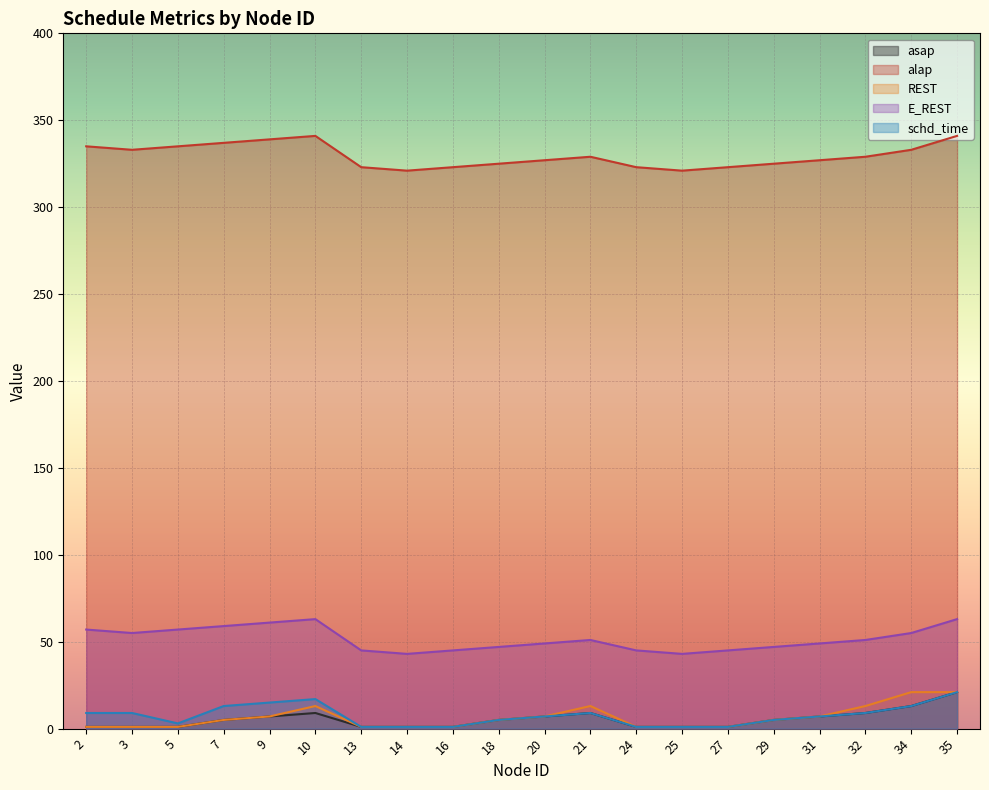

Between 13 and 34, which is larger?

34